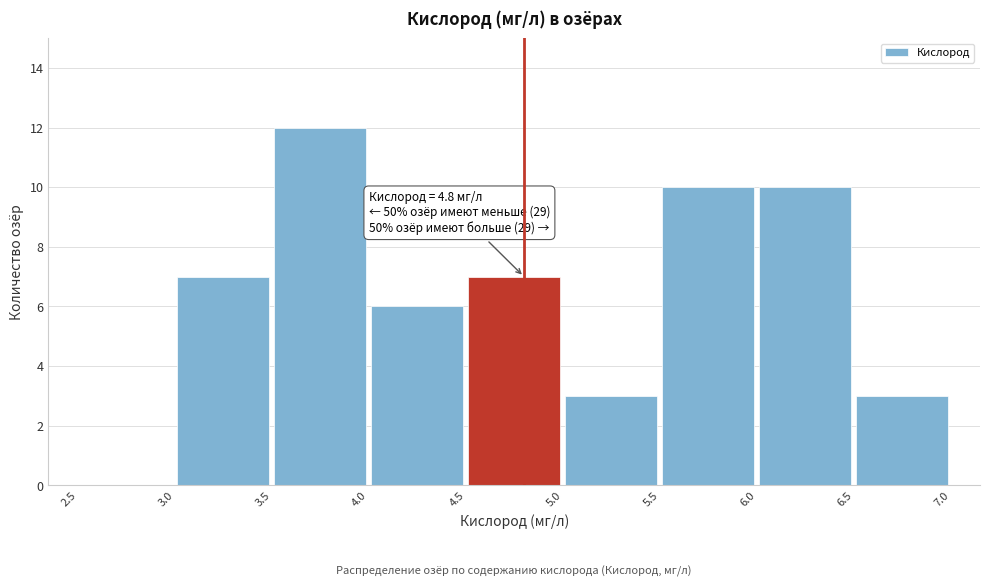

Over which range of the x-axis is the bar tallest?

3.5 to 4.0